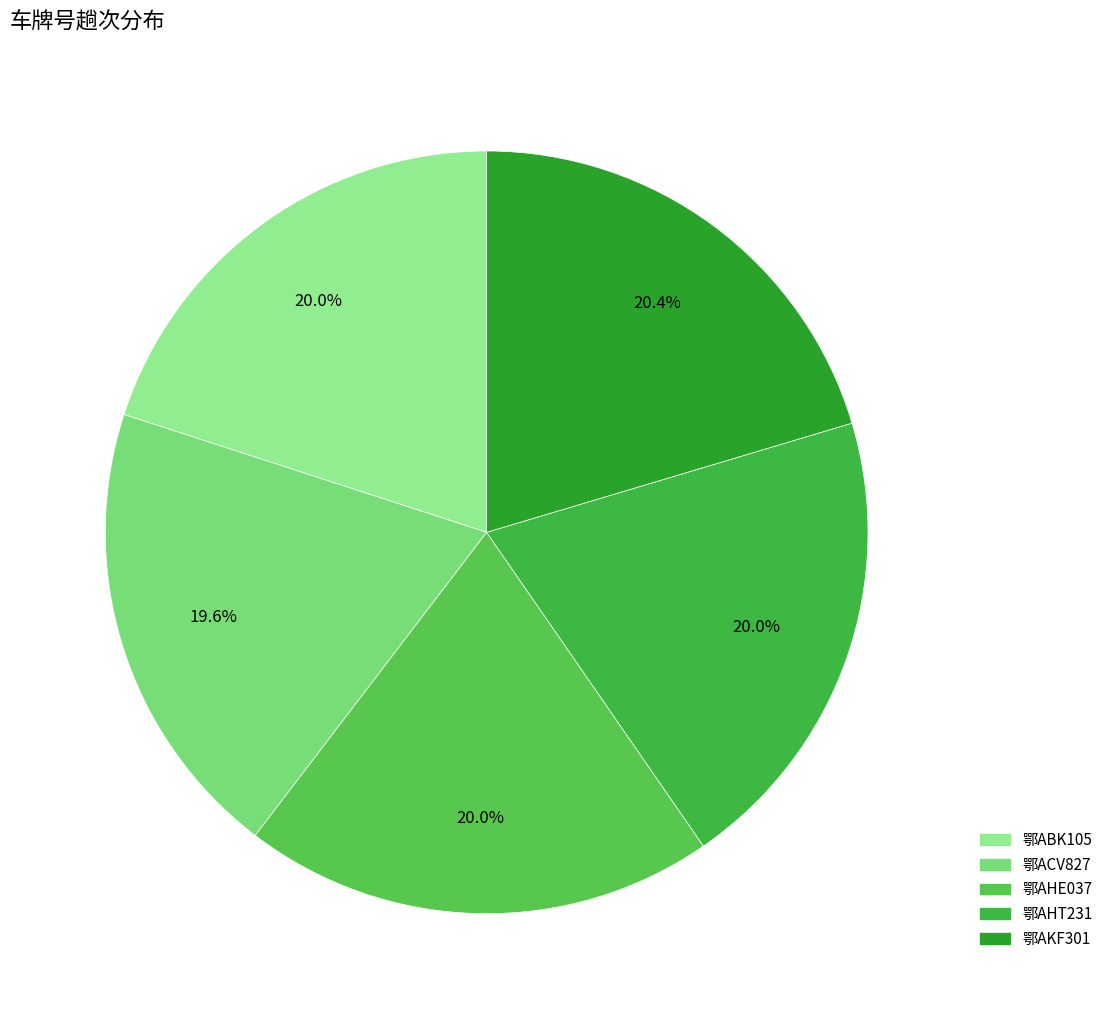

Is it true that 鄂ABK105 is 20% of the pie?

True